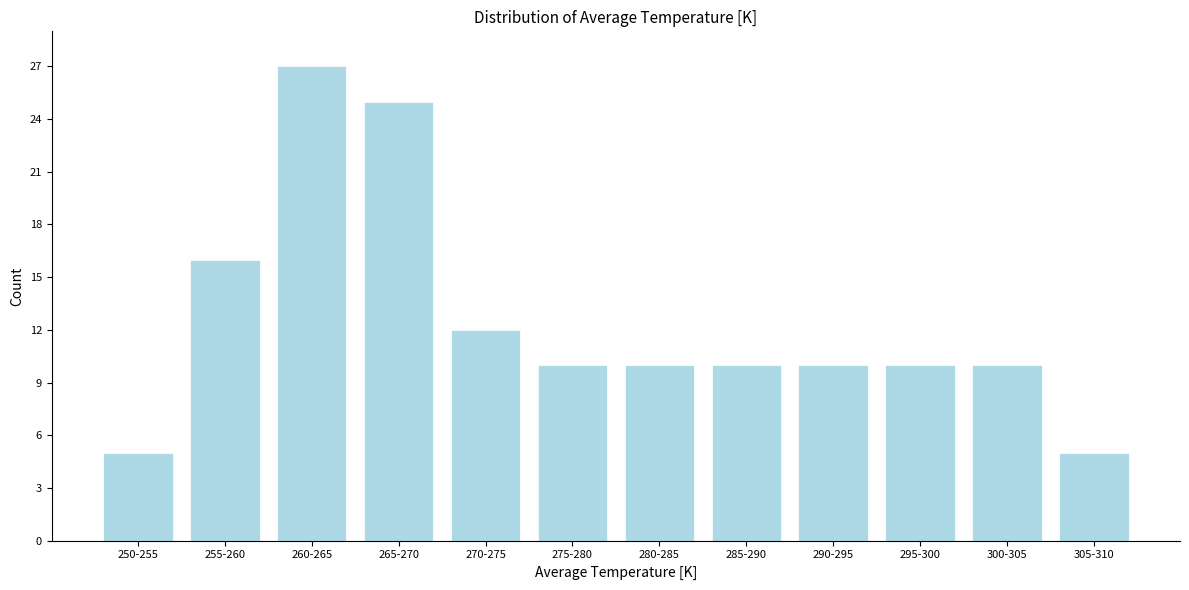

Reading left to right, list all the values displayed in this chart.

5	16	27	25	12	10	10	10	10	10	10	5